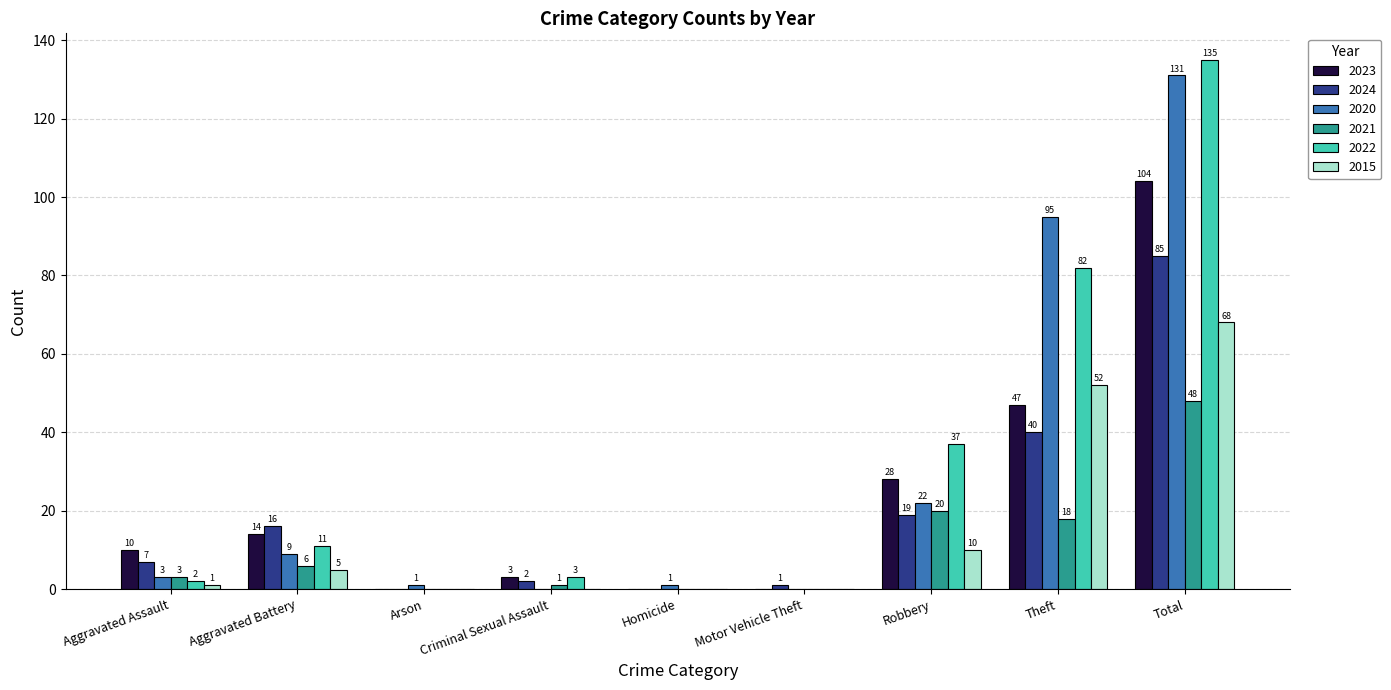

The 2021 series shows 3 at Aggravated Assault. True or false?

True